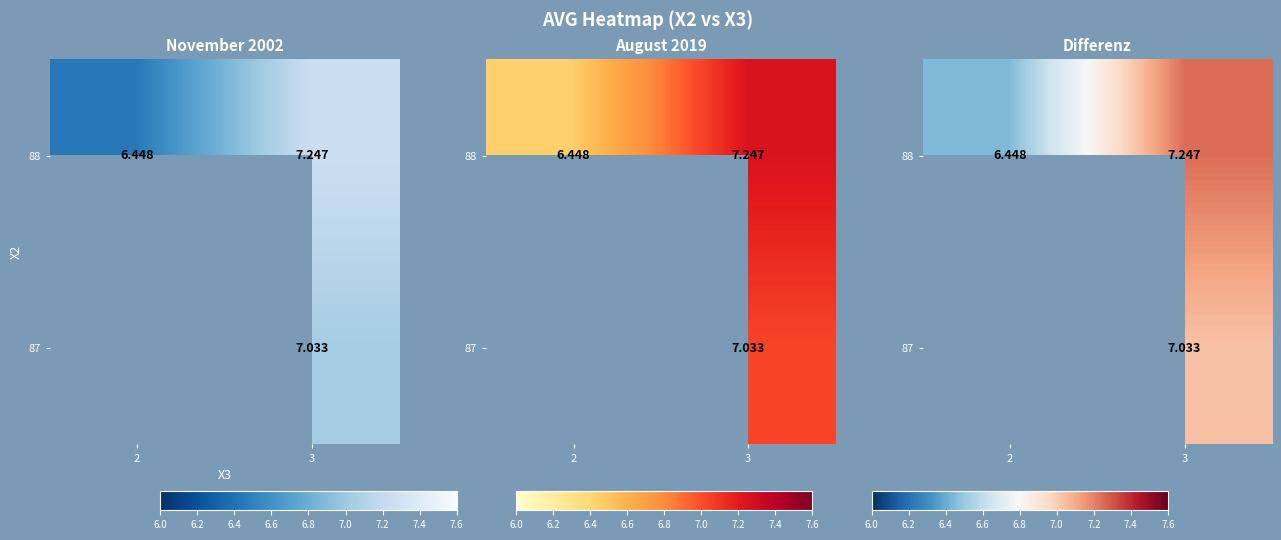

Is the value of 88 at 3 greater than the value of 87 at 3?

Yes